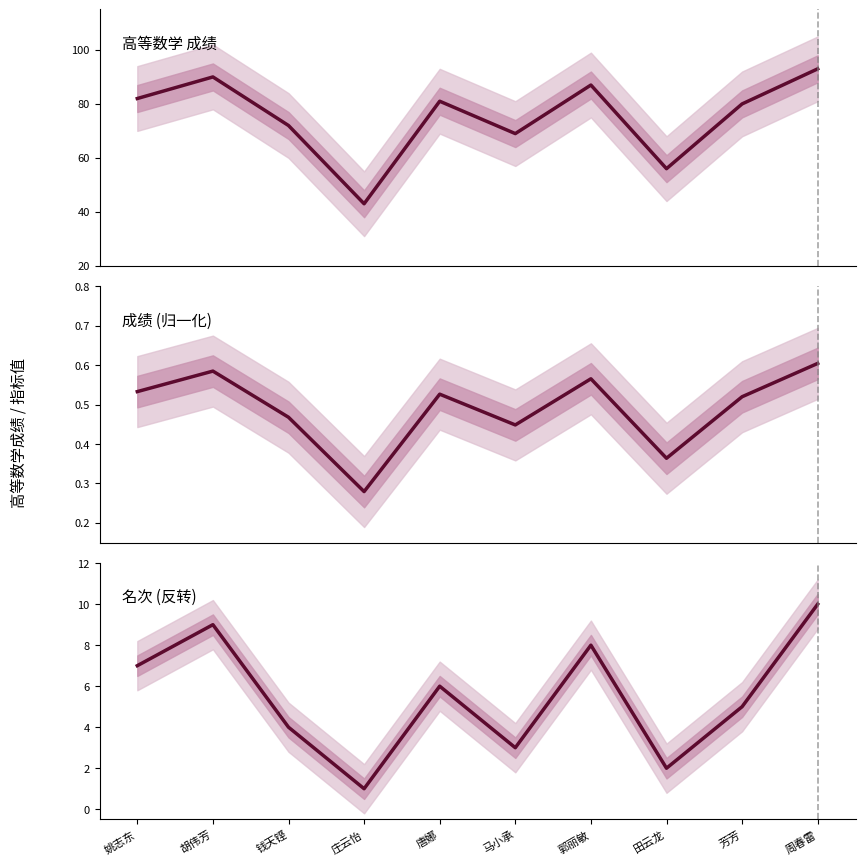

At how many categories does at least one series exceed 11?

10